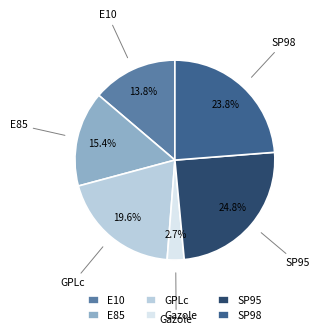

True or false: Gazole accounts for 14% of the total.

False